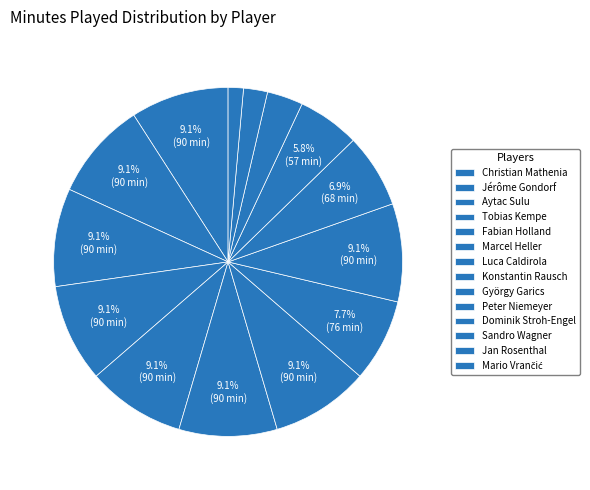

Which category has the biggest portion of the pie?

Christian Mathenia